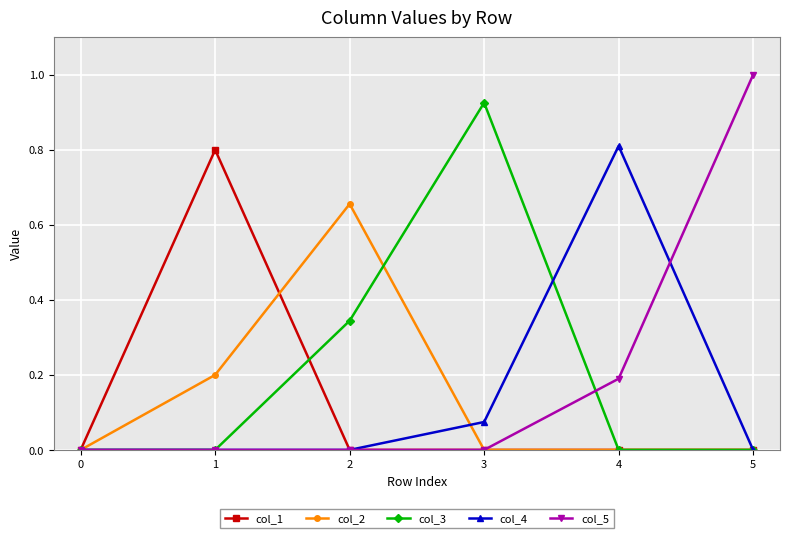

Between 2 and 4, which series saw the biggest shift?

col_4